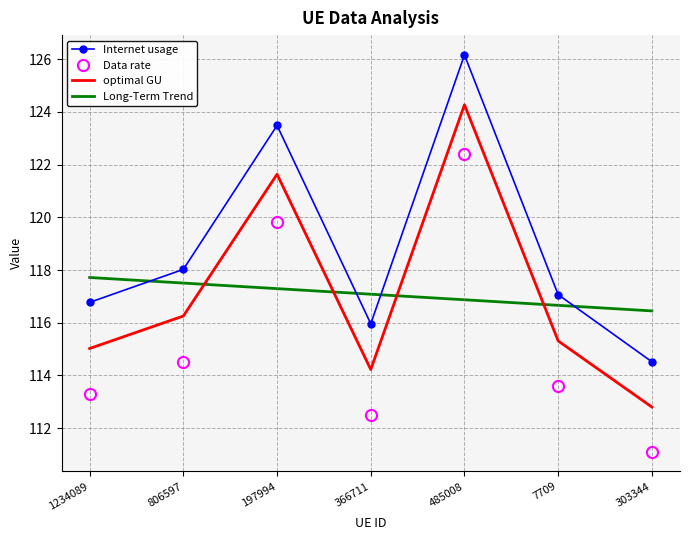

What is the label of the 7th point from the right?

1234089